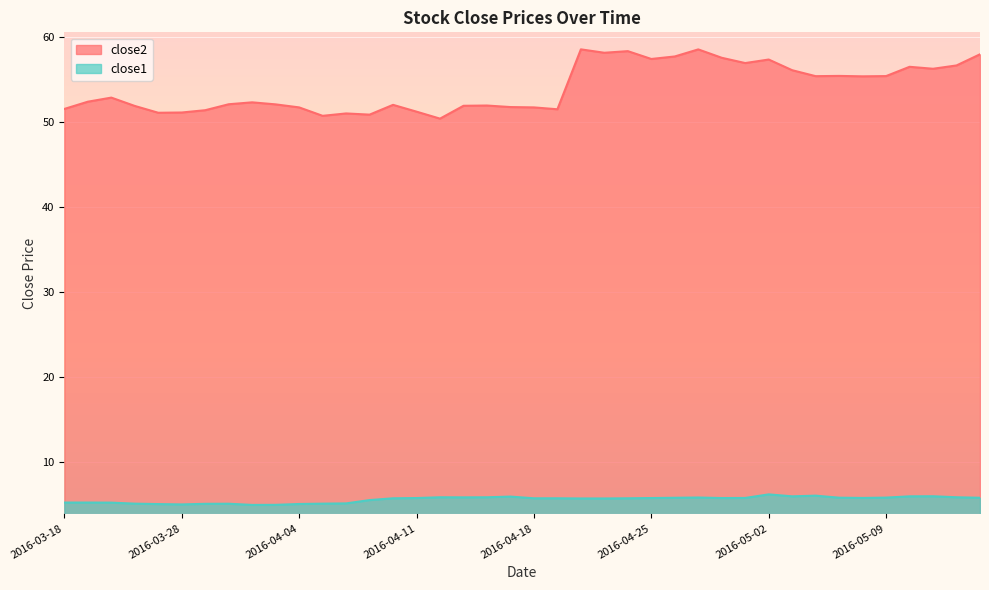

Which category has the lowest value in the close2 series?

2016-04-12